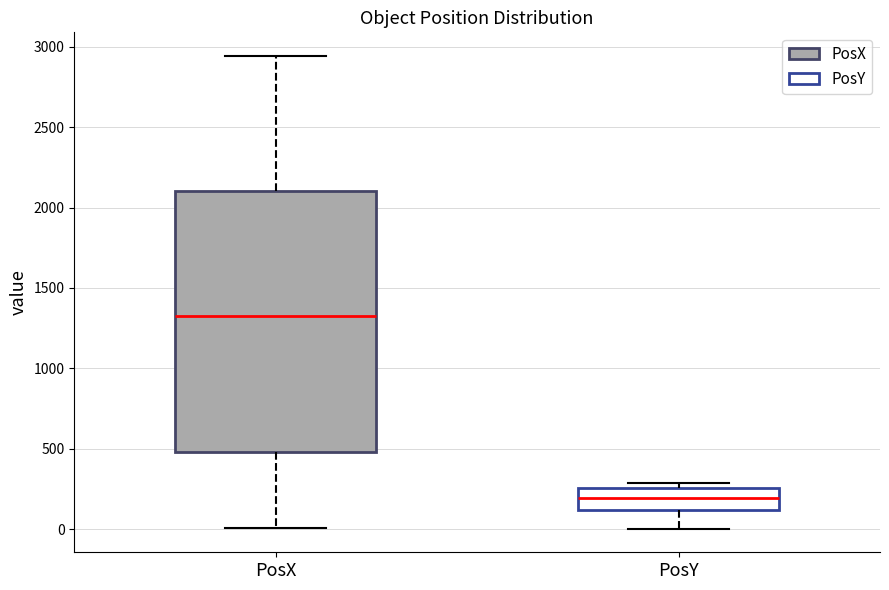

Reading left to right, transcribe this box plot: for each box, give where its median line is, the range the box spans, and where its two whiskers end, as read against the y-axis. The values are not printed on the chart, so give them approximately, as read against the axis.

PosX: median 1300, box 500 to 2100, whiskers 0 to 2950
PosY: median 200, box 100 to 250, whiskers 0 to 300